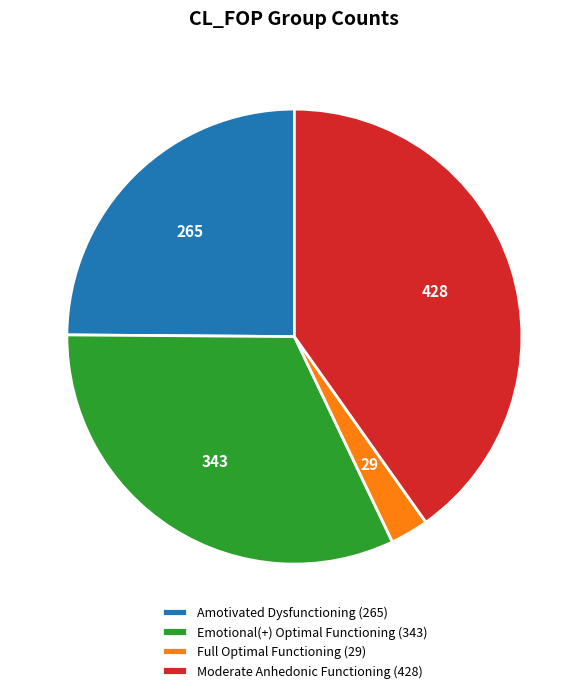

The Moderate Anhedonic Functioning (428) slice represents 40% of the pie. True or false?

True